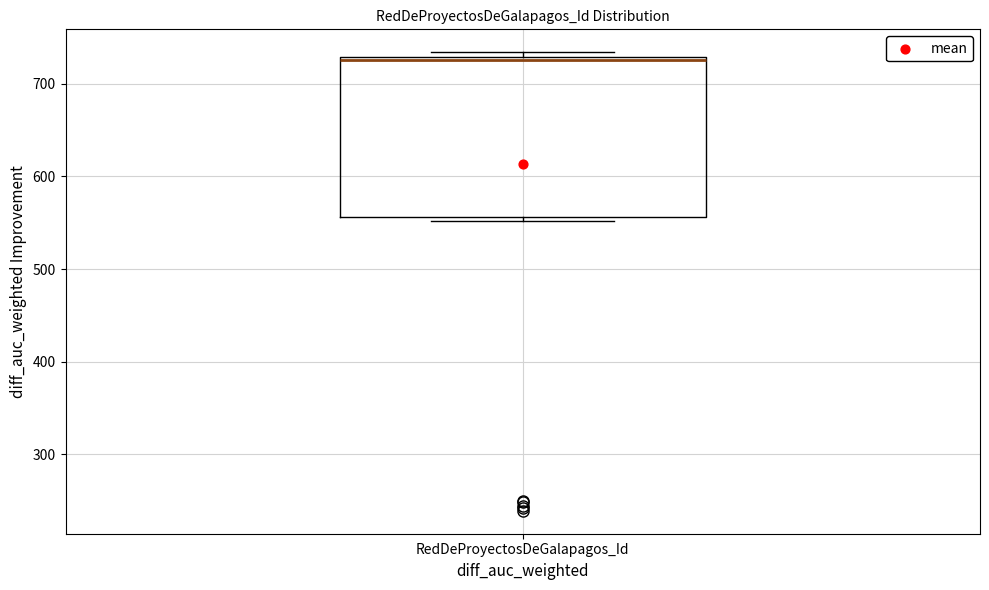

Where is the upper edge of the box for RedDeProyectosDeGalapagos_Id on the y-axis? The values are not printed on the chart, so give them approximately, as read against the axis.

730